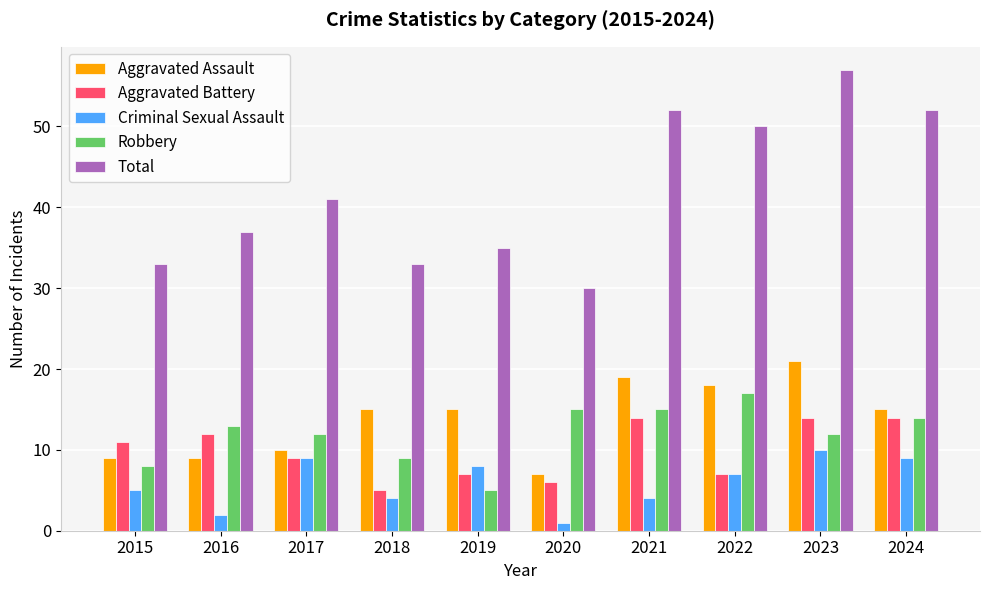

The value of Robbery at 2018 is 9. True or false?

True